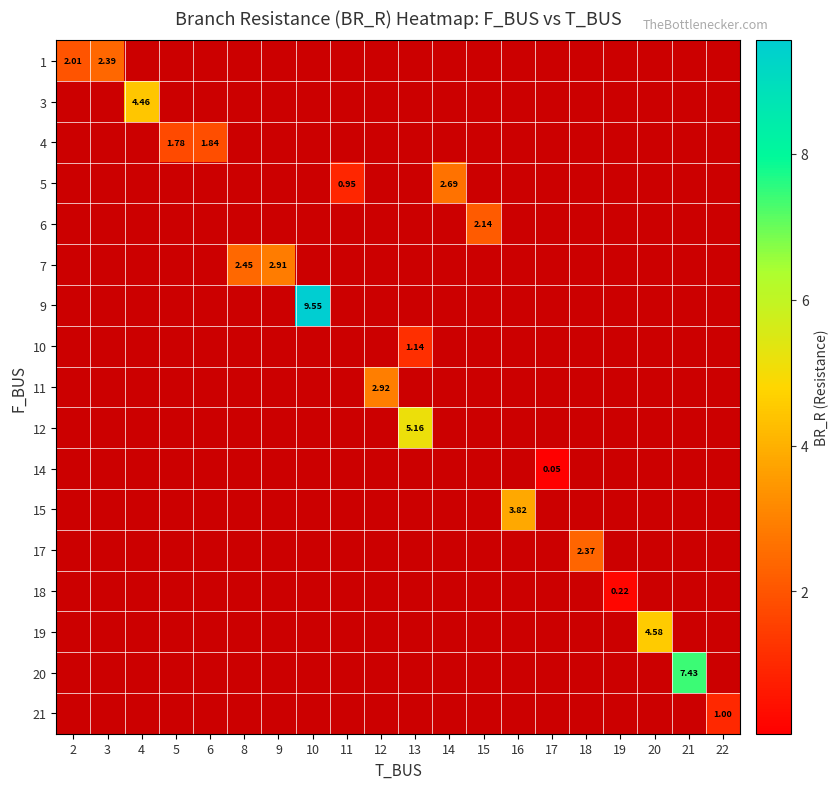

How many data points does each series have?

20